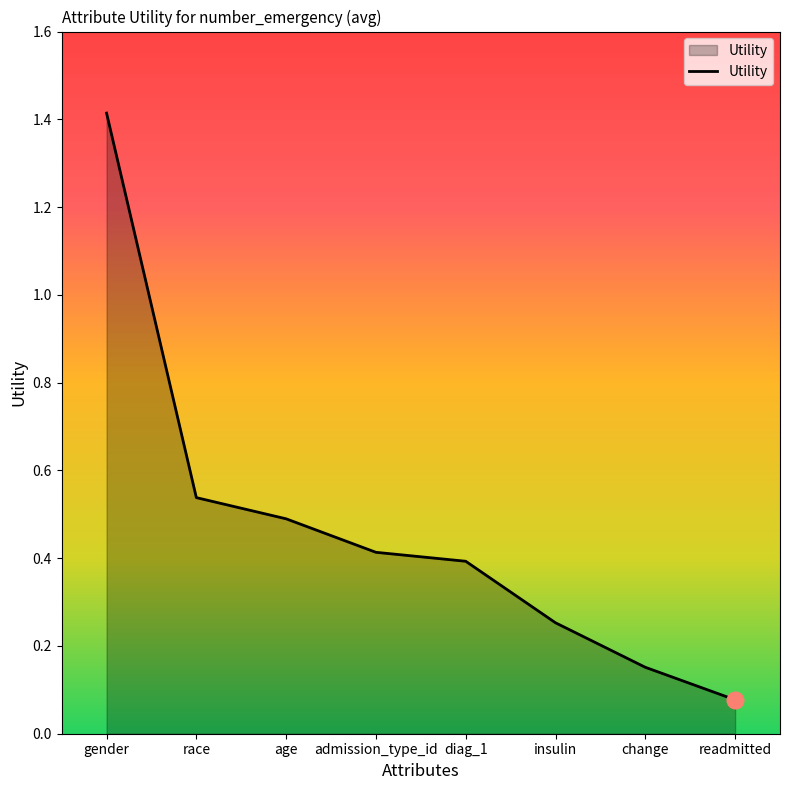

Which has a higher value, age or change?

age